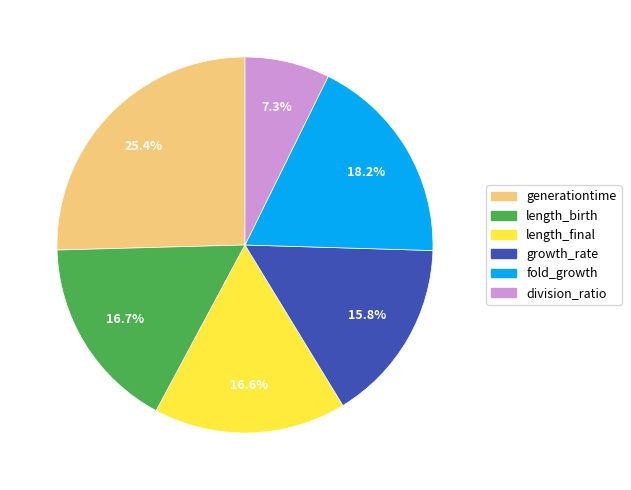

Does growth_rate represent more than half of the total?

No